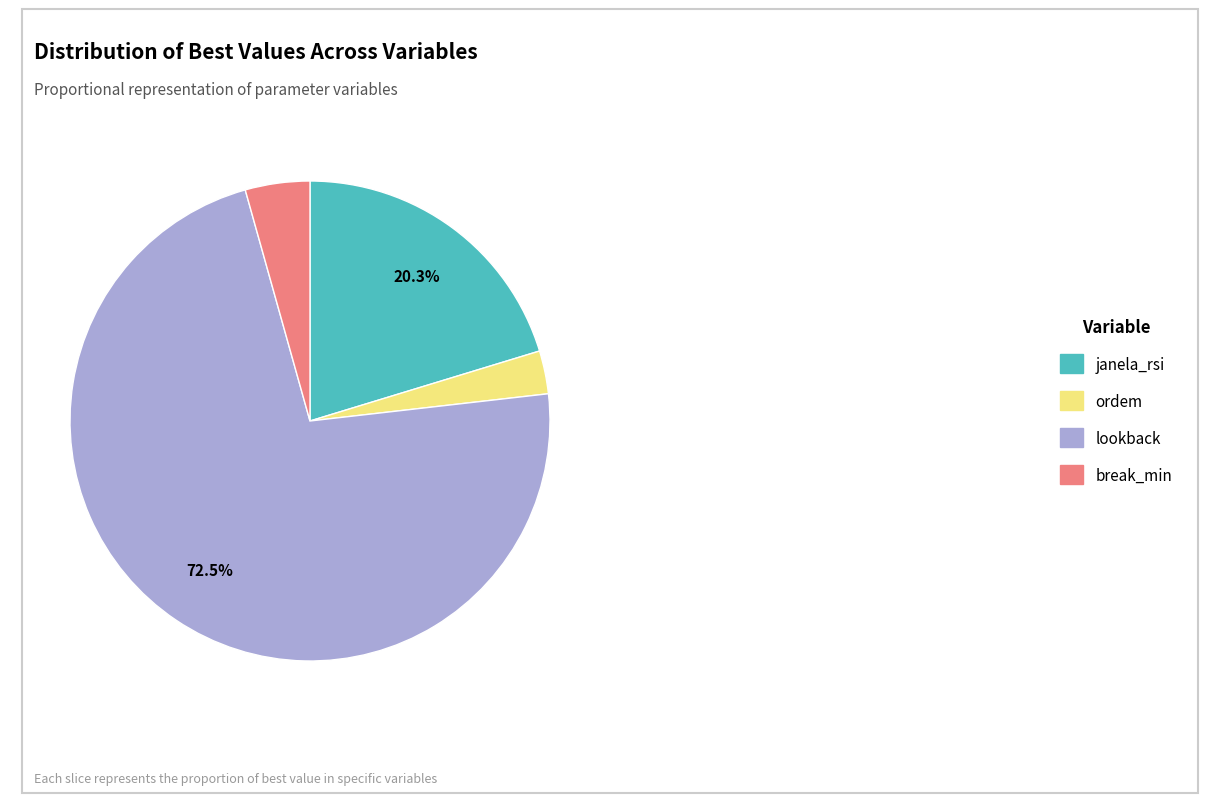

True or false: janela_rsi accounts for 35% of the total.

False